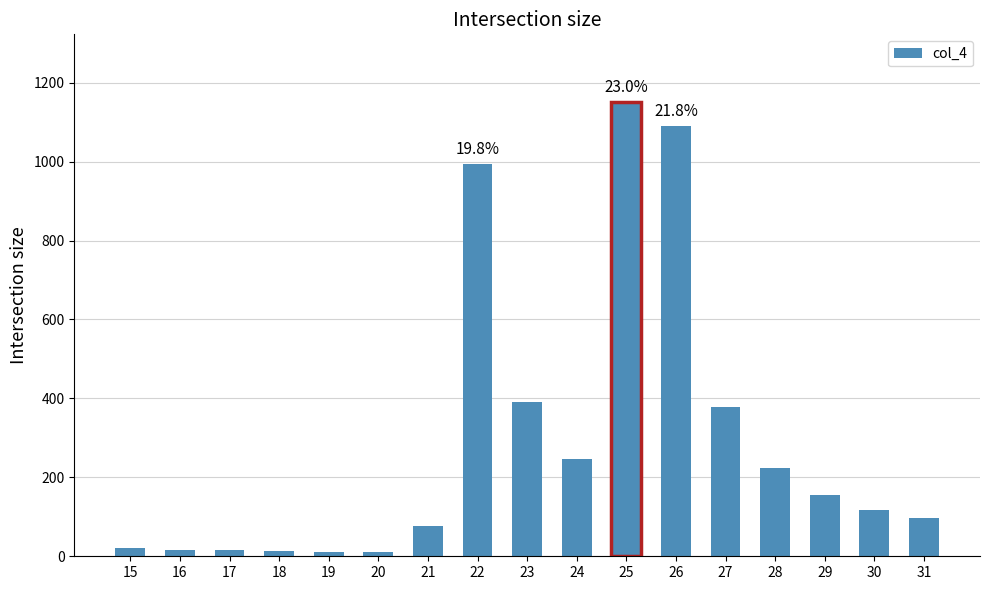

How many values are below 118?

8